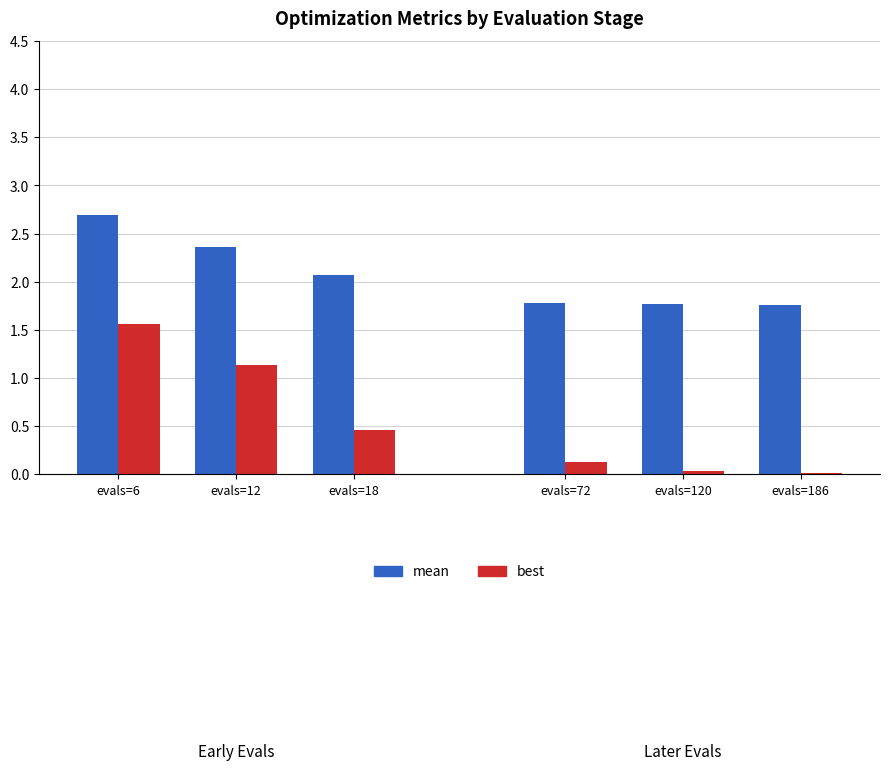

Which series has the largest total across all categories?

mean